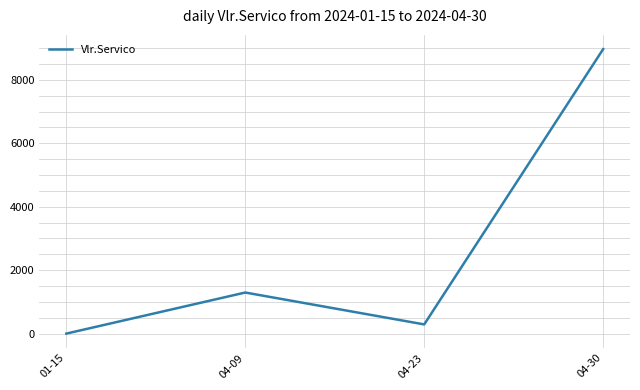

Is it true that the value at 04-30 is 8970.0?

True